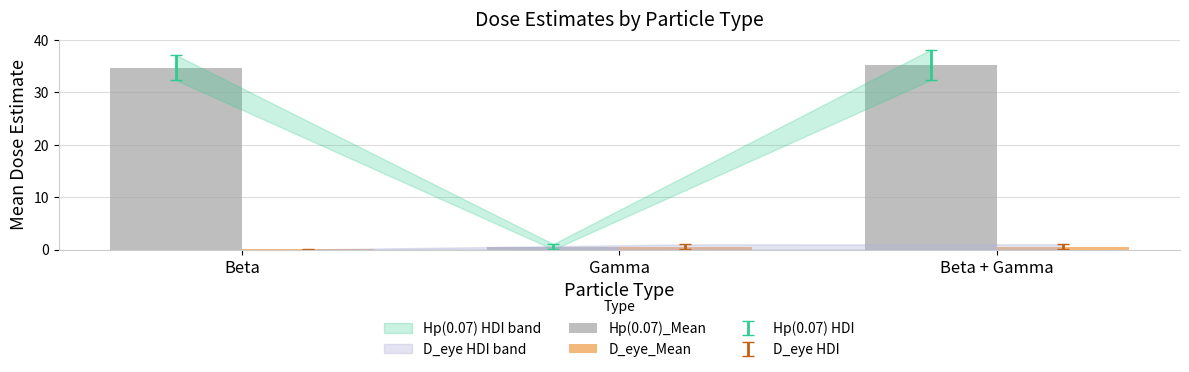

Which series has the largest total across all categories?

Hp(0.07)_Mean